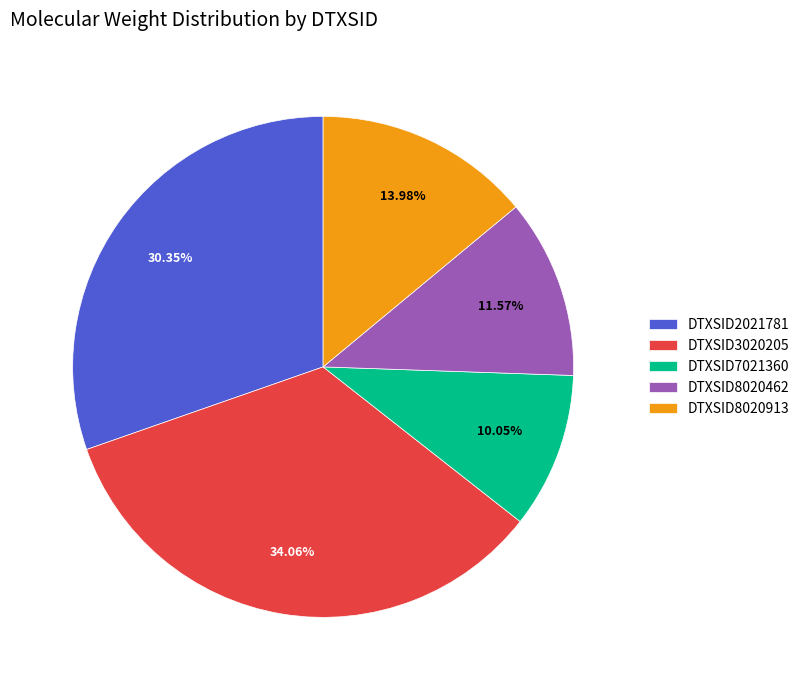

What is the largest slice in the pie chart?

DTXSID3020205